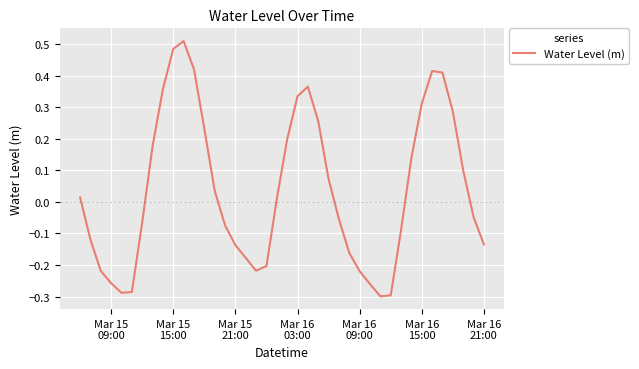

How many positive values are there?

20